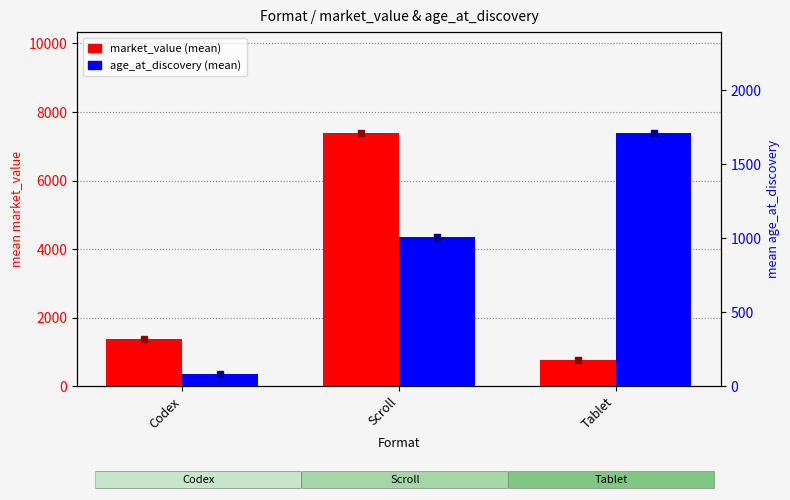

What position from the left is Codex?

1